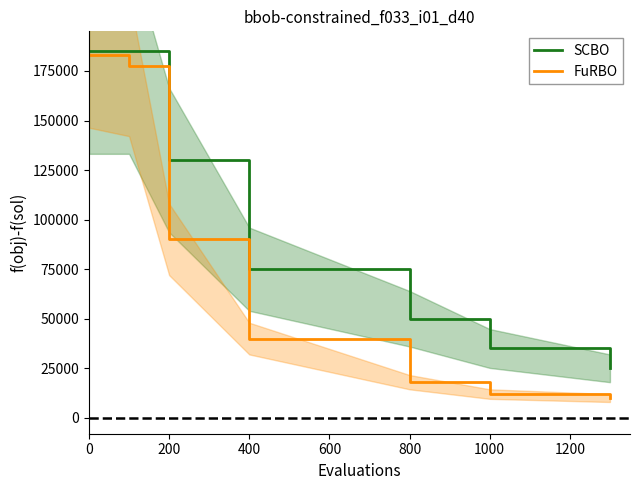

What is the value of the FuRBO point at the 4th from the left?

40000.0